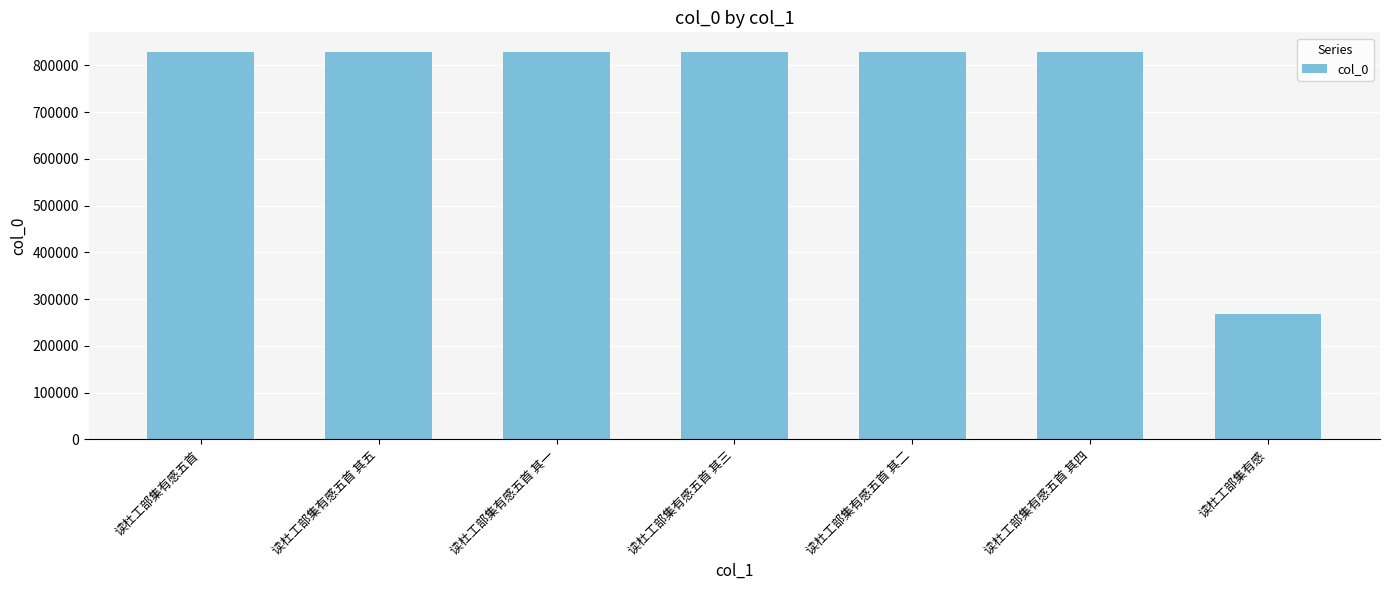

What is the label of the 5th bar from the left?

读杜工部集有感五首 其二